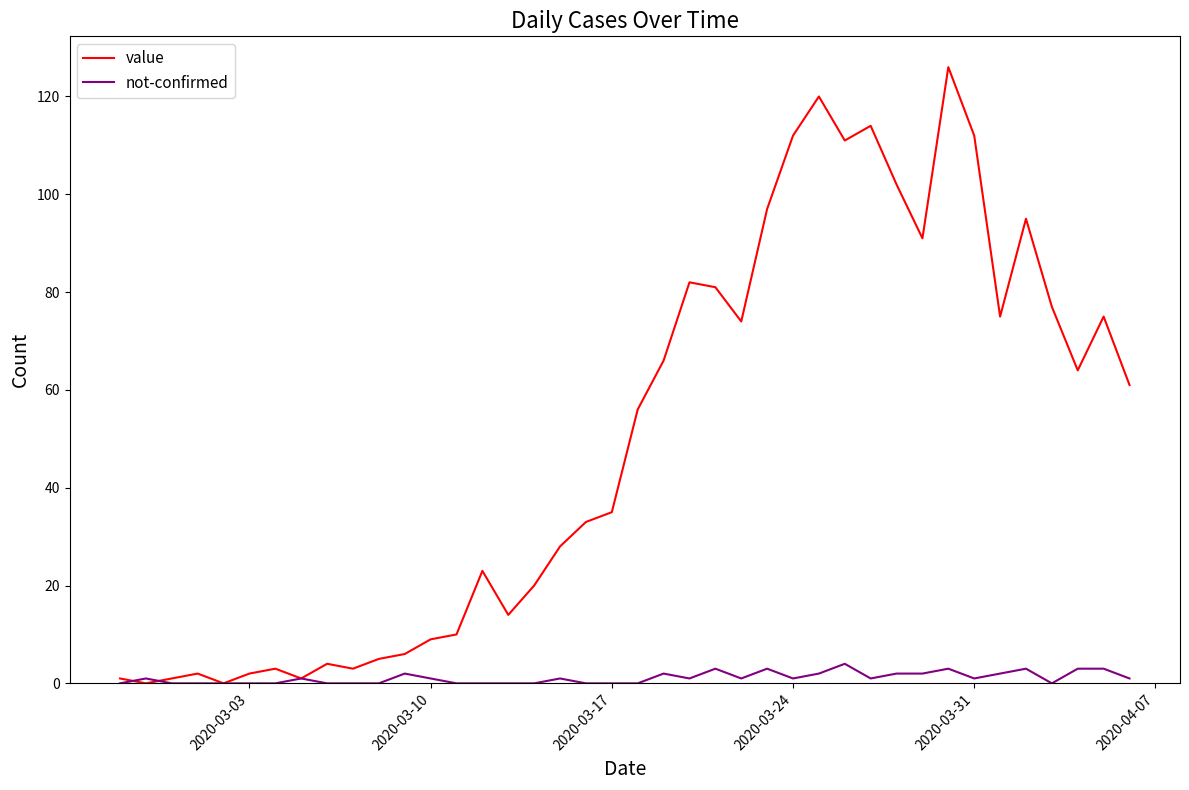

Which series has the widest spread of values?

value